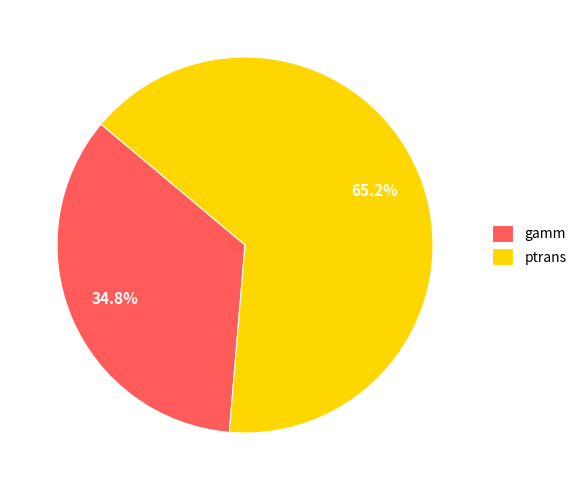

To the nearest percent, what percentage of the pie is ptrans?

65%